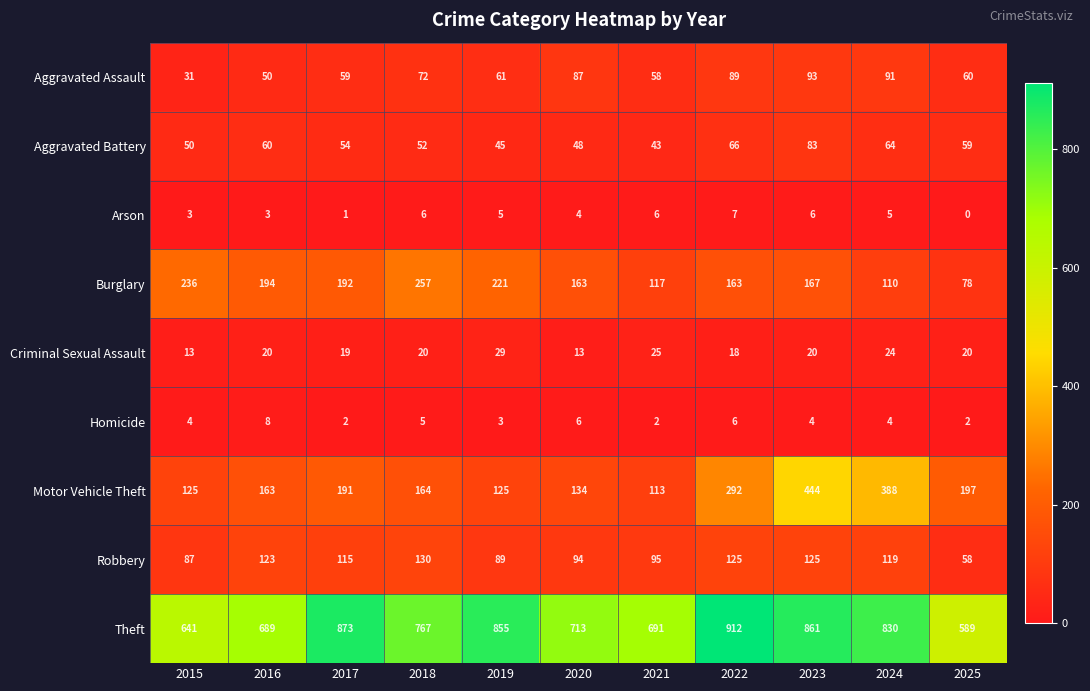

Rank the series by their maximum value, from lowest to highest.

Arson, Homicide, Criminal Sexual Assault, Aggravated Battery, Aggravated Assault, Robbery, Burglary, Motor Vehicle Theft, Theft